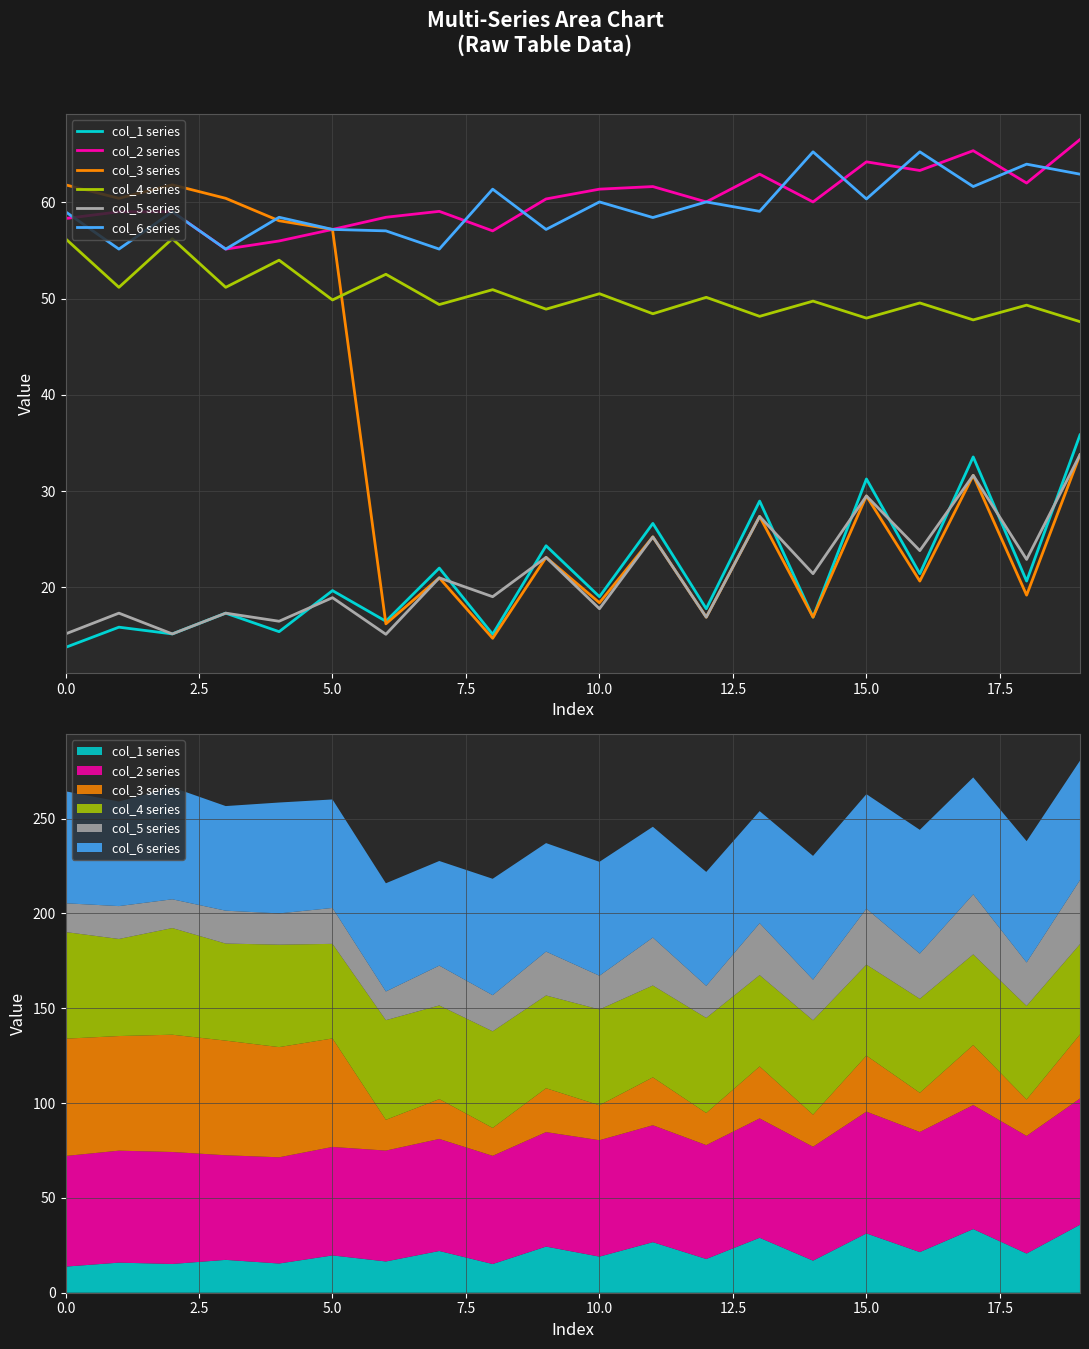

What is the difference between the col_1 series values at 10 and 14?

2.1